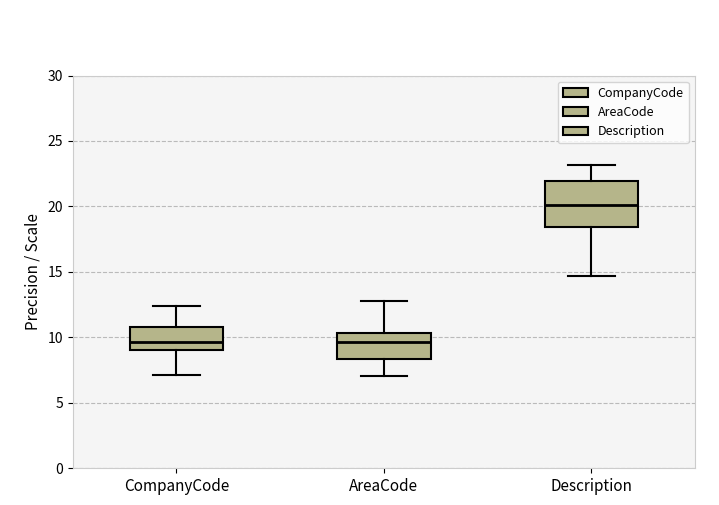

Comparing the boxes themselves (not the whiskers), which one is the tallest?

Description